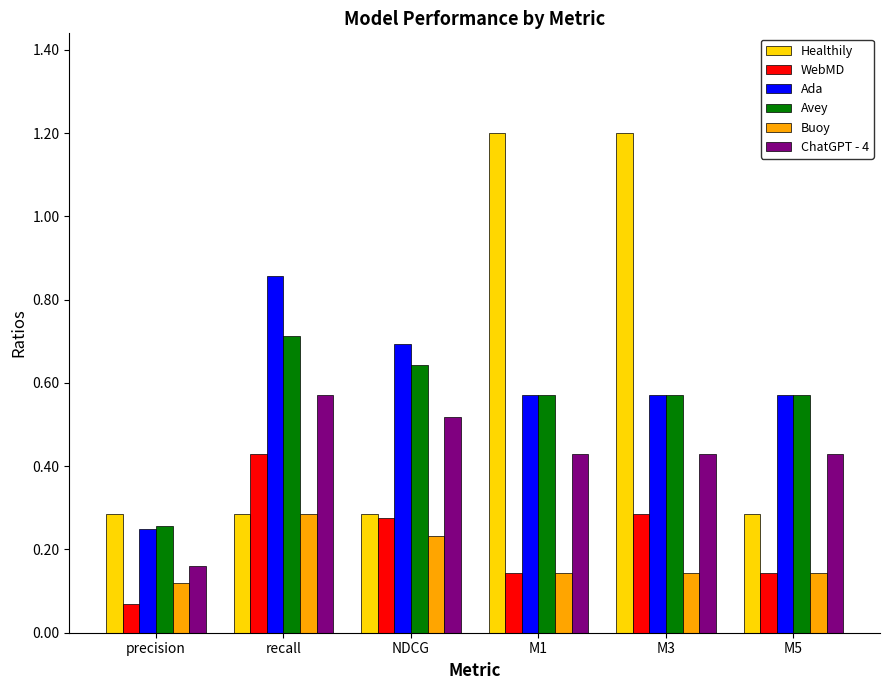

Which category has the highest value in the Buoy series?

recall